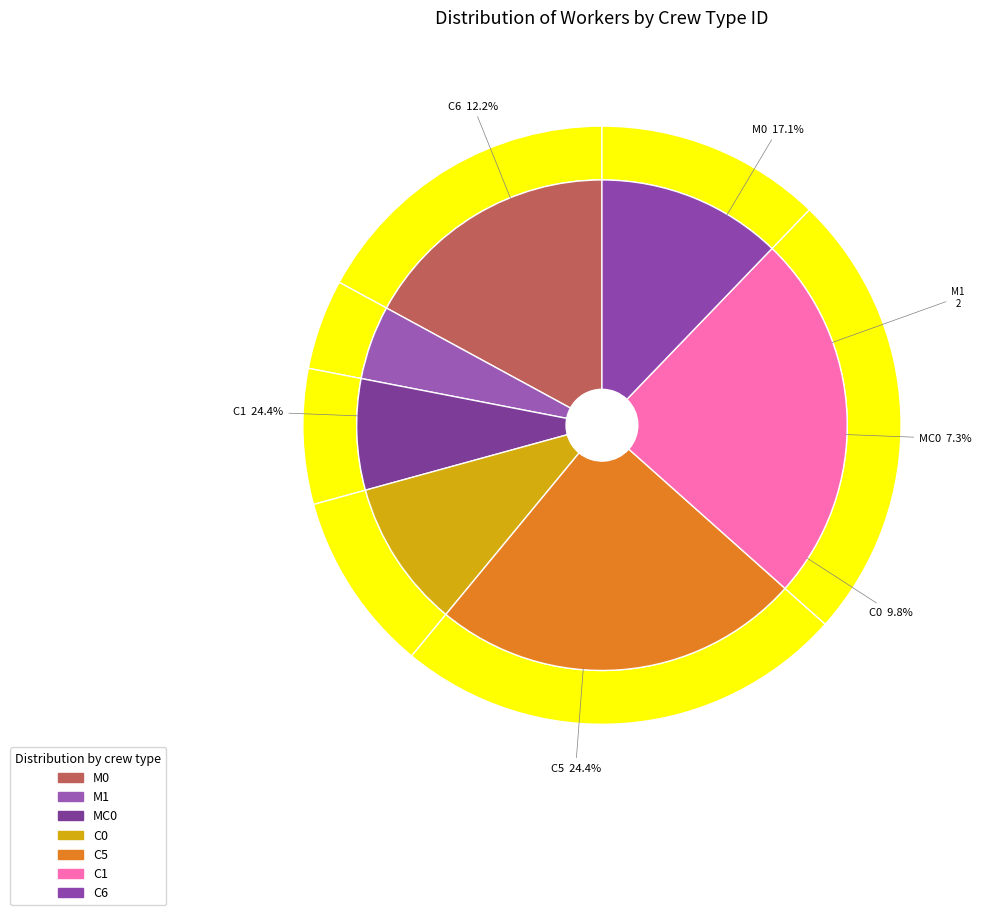

The M1 slice represents 5% of the pie. True or false?

True